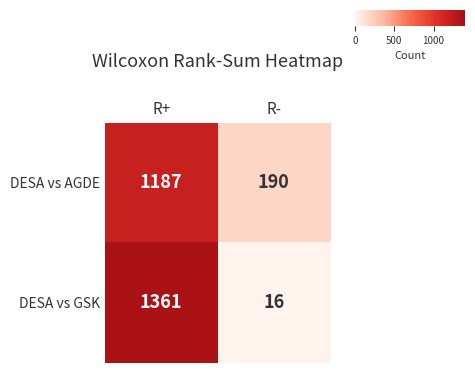

What is the minimum value shown in the chart?

16